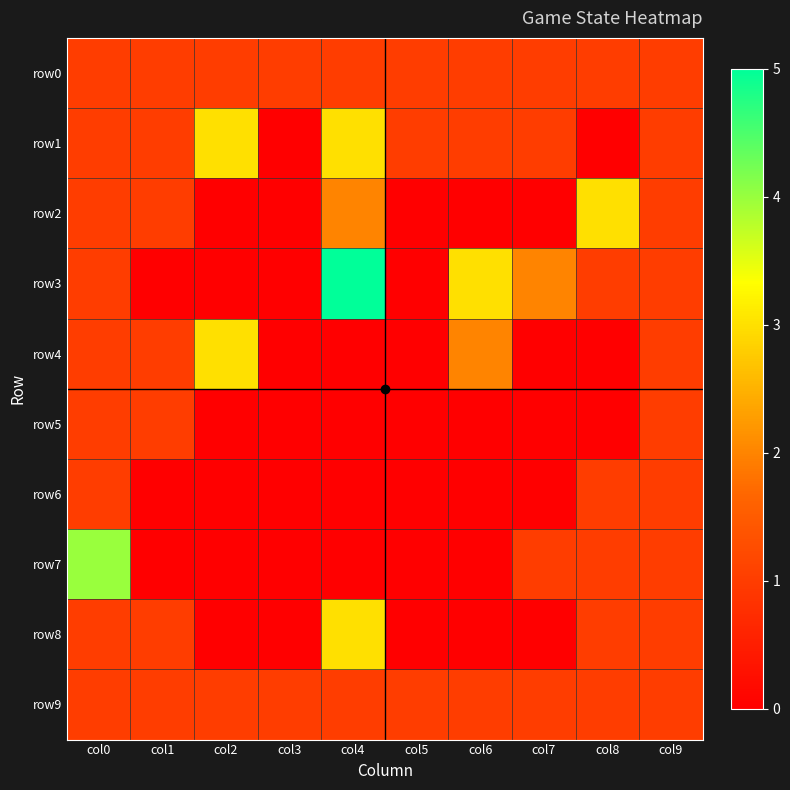

Reading right to left, transcribe all the data shown in this chart.

row0: col9=1	col8=1	col7=1	col6=1	col5=1	col4=1	col3=1	col2=1	col1=1	col0=1
row1: col9=1	col8=0	col7=1	col6=1	col5=1	col4=3	col3=0	col2=3	col1=1	col0=1
row2: col9=1	col8=3	col7=0	col6=0	col5=0	col4=2	col3=0	col2=0	col1=1	col0=1
row3: col9=1	col8=1	col7=2	col6=3	col5=0	col4=5	col3=0	col2=0	col1=0	col0=1
row4: col9=1	col8=0	col7=0	col6=2	col5=0	col4=0	col3=0	col2=3	col1=1	col0=1
row5: col9=1	col8=0	col7=0	col6=0	col5=0	col4=0	col3=0	col2=0	col1=1	col0=1
row6: col9=1	col8=1	col7=0	col6=0	col5=0	col4=0	col3=0	col2=0	col1=0	col0=1
row7: col9=1	col8=1	col7=1	col6=0	col5=0	col4=0	col3=0	col2=0	col1=0	col0=4
row8: col9=1	col8=1	col7=0	col6=0	col5=0	col4=3	col3=0	col2=0	col1=1	col0=1
row9: col9=1	col8=1	col7=1	col6=1	col5=1	col4=1	col3=1	col2=1	col1=1	col0=1